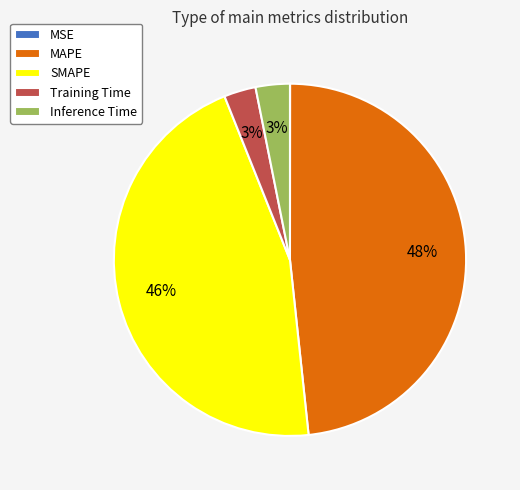

The MAPE slice represents 48% of the pie. True or false?

True